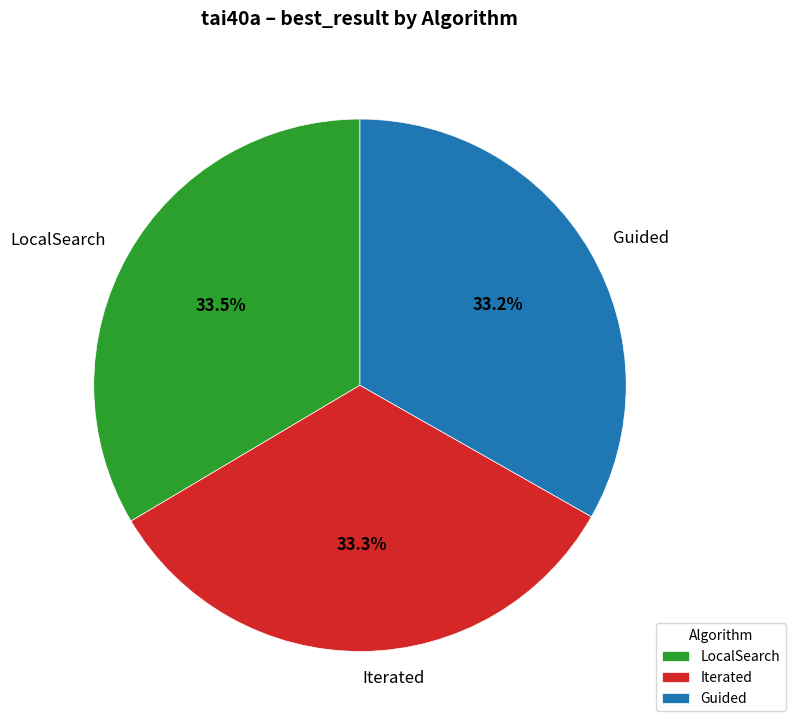

Approximately how many times larger is the value at Iterated compared to LocalSearch?

1.0